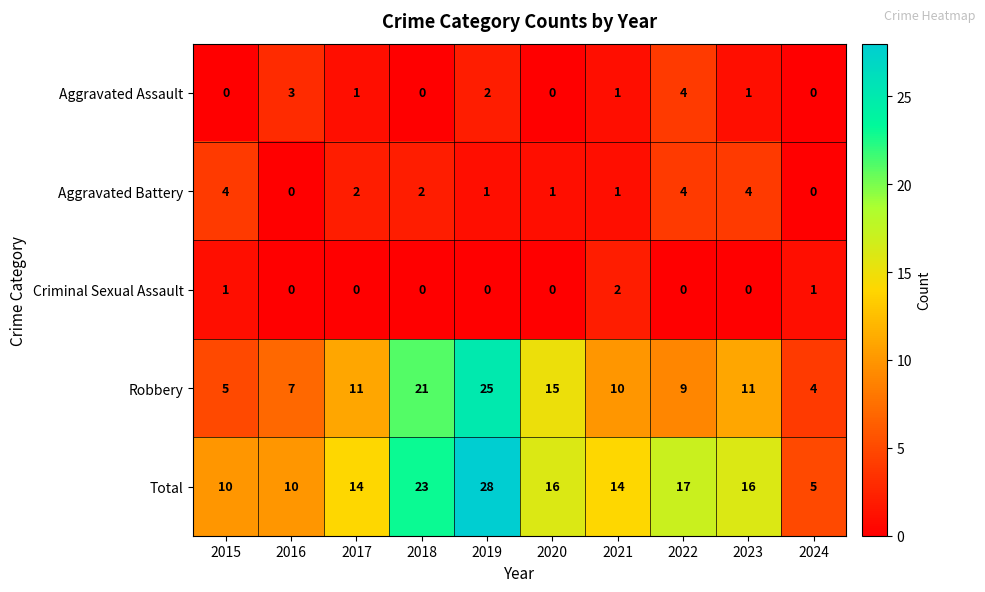

What is the sum of the Total values at 2019 and 2015?

38